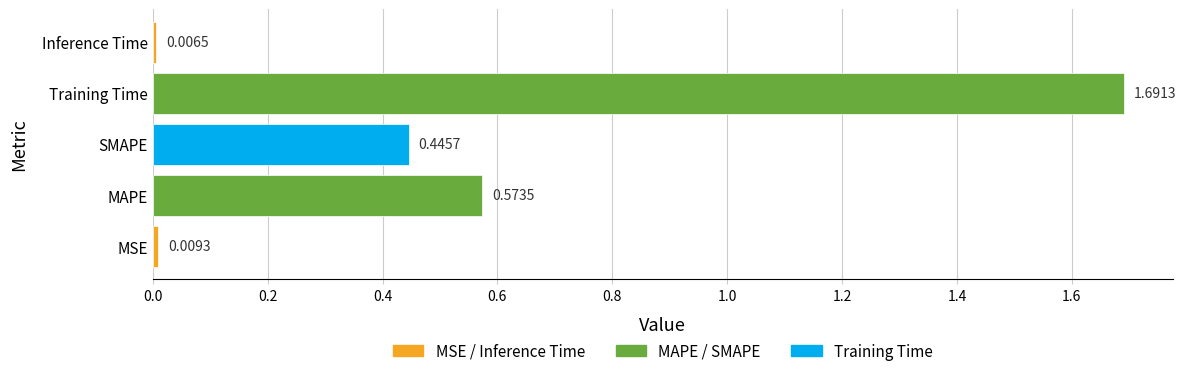

What is the average value?

0.5